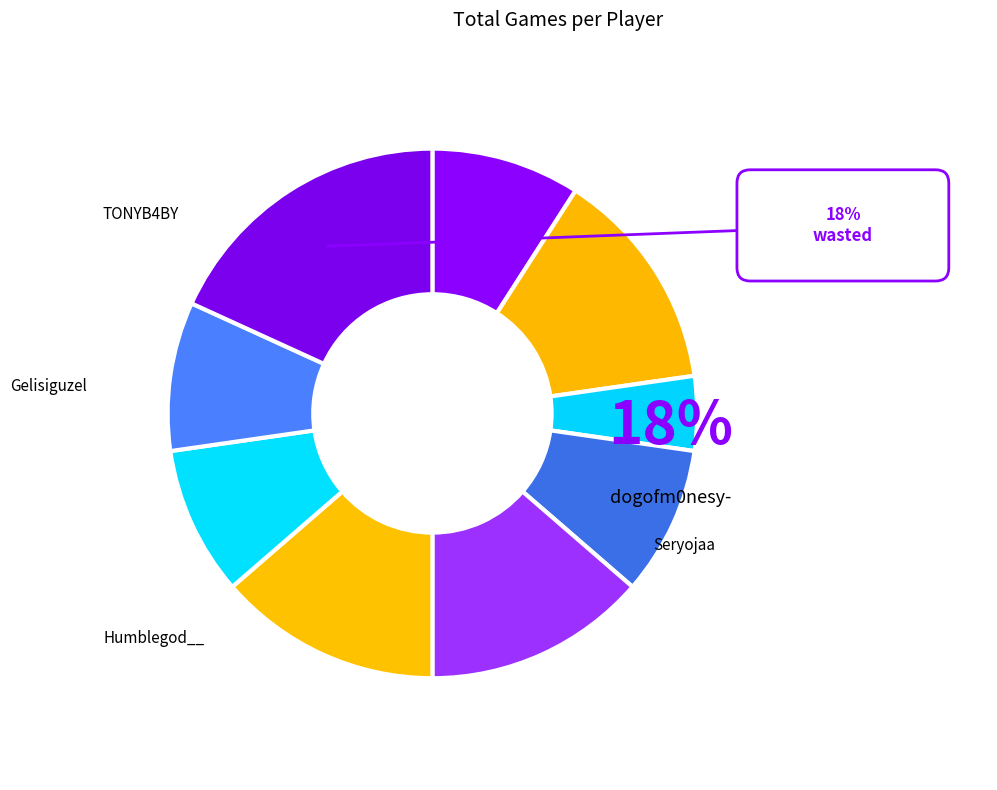

Do 1zZyyyy and Humblegod__ together represent more than half of the pie?

No